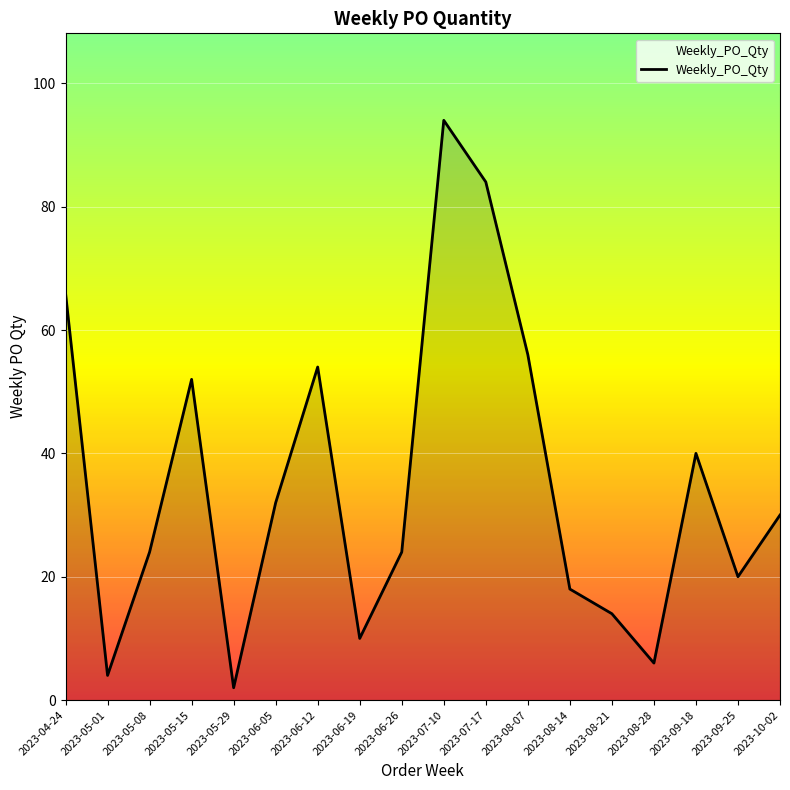

Which category has the lowest value across all series?

2023-05-29